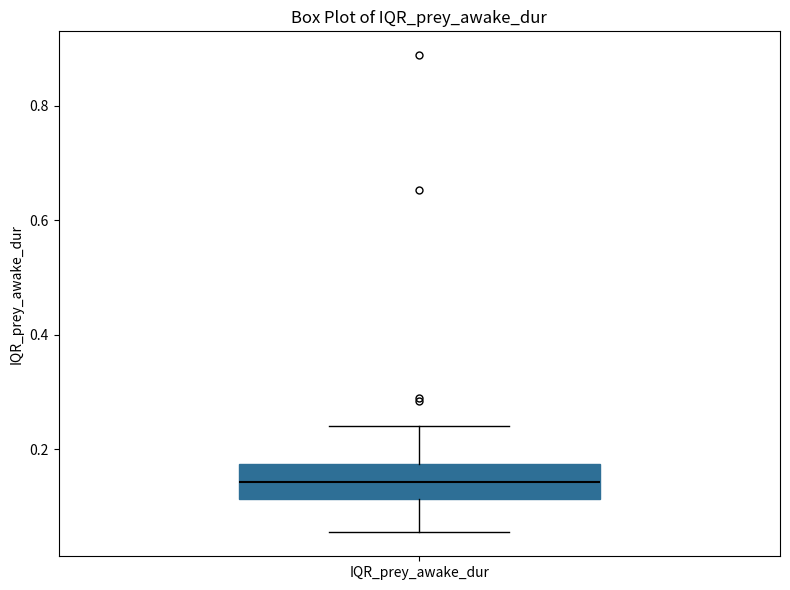

Where does the median line of the box for IQR_prey_awake_dur sit on the y-axis? The values are not printed on the chart, so give them approximately, as read against the axis.

0.14